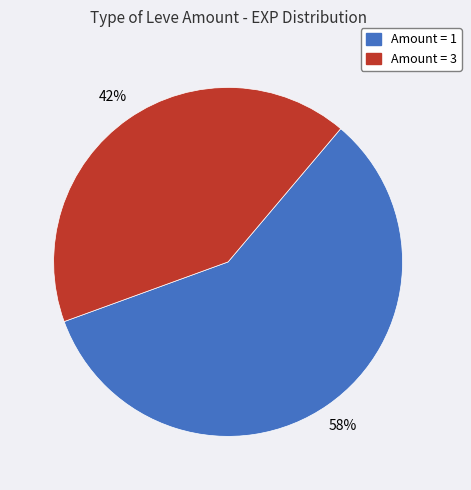

Is there a majority slice in this chart?

Yes